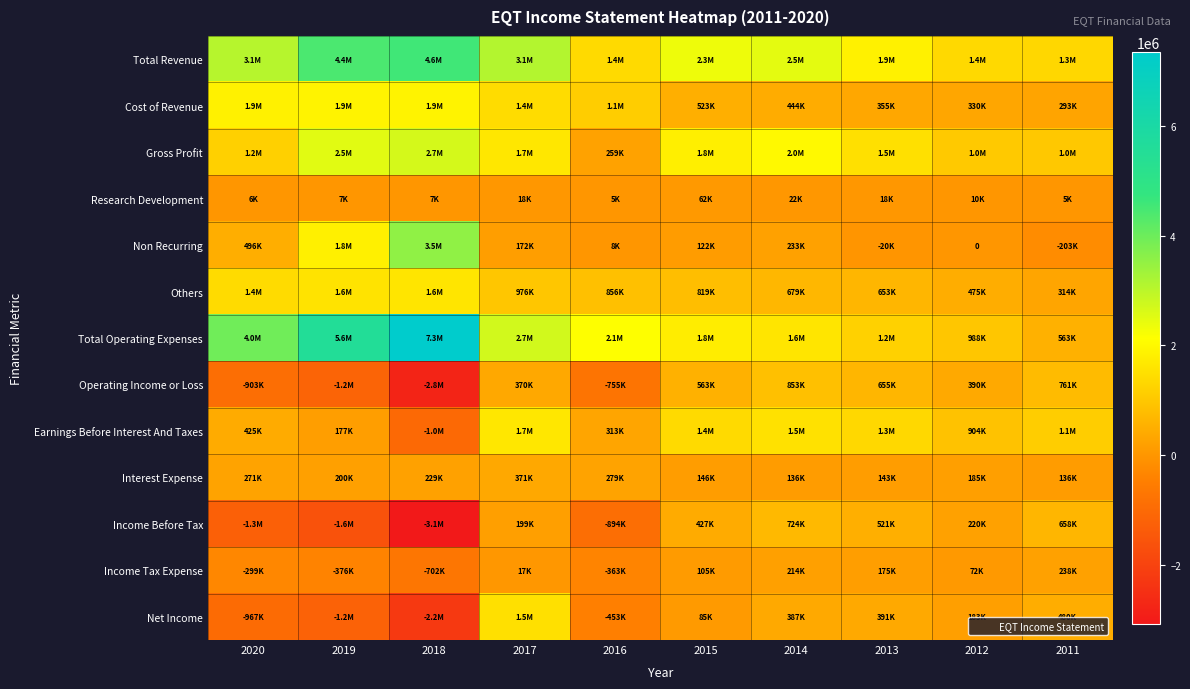

The value of Operating Income or Loss at 2013 is 654600. True or false?

True